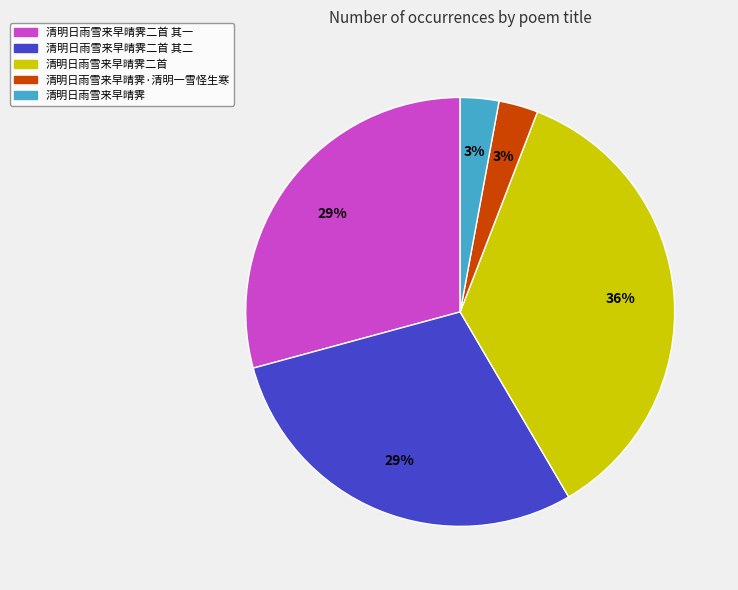

Which has a higher value, 清明日雨雪来早晴霁 or 清明日雨雪来早晴霁二首?

清明日雨雪来早晴霁二首